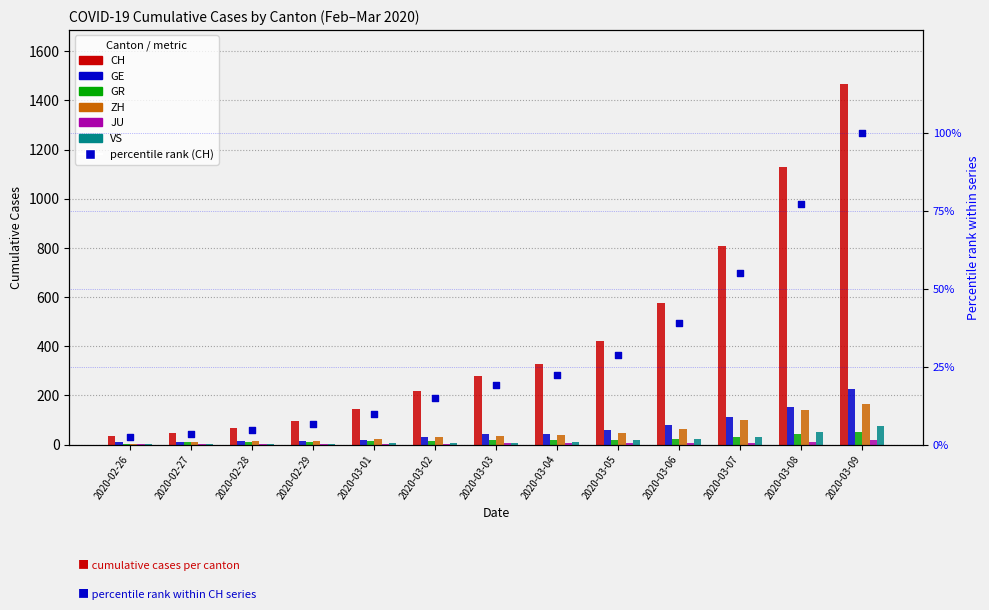

What are all the series names shown in the legend?

CH, GE, GR, ZH, JU, VS